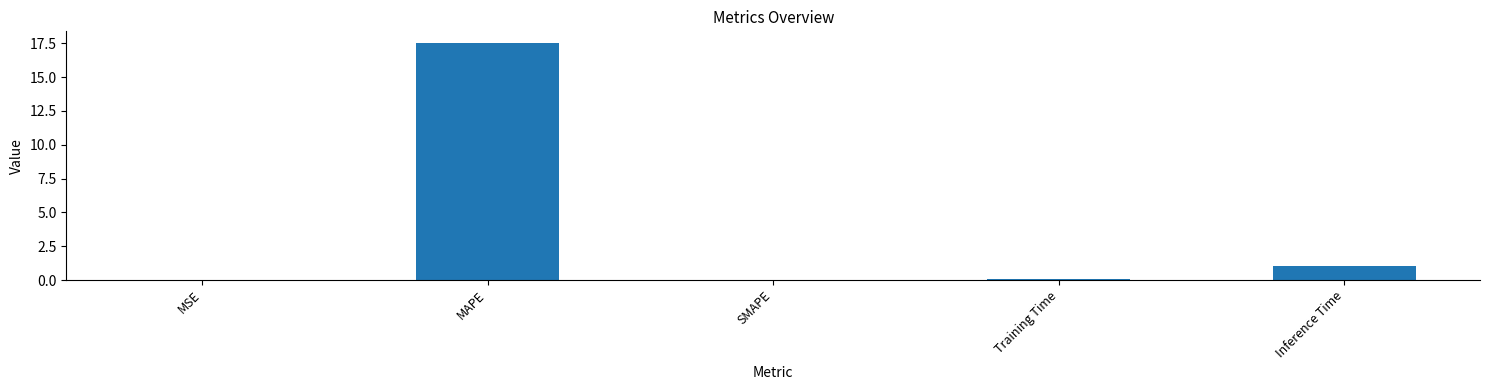

At which label is the value closest to 8?

Inference Time